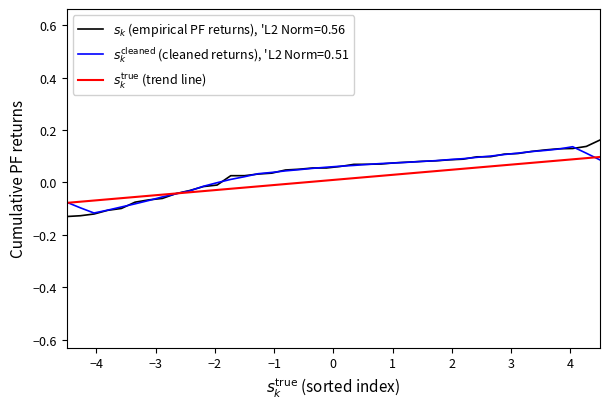

How many lines are shown in the chart?

3